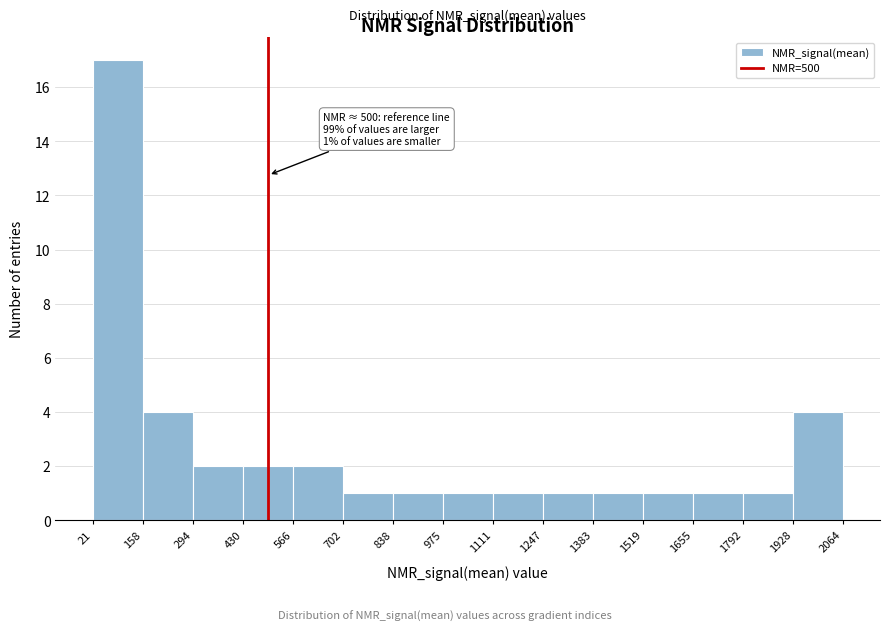

Which range on the x-axis has the tallest bar?

21 to 158